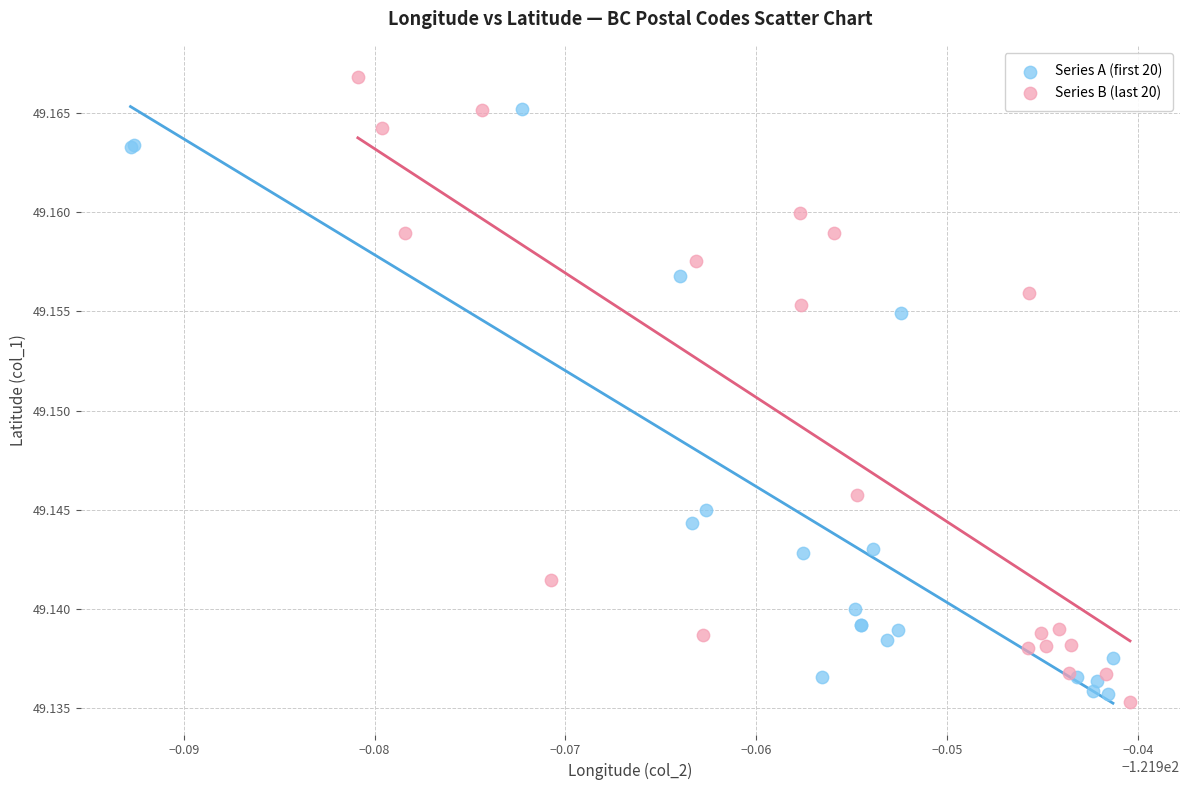

What are all the series names shown in the legend?

Series A (first 20), Series B (last 20)